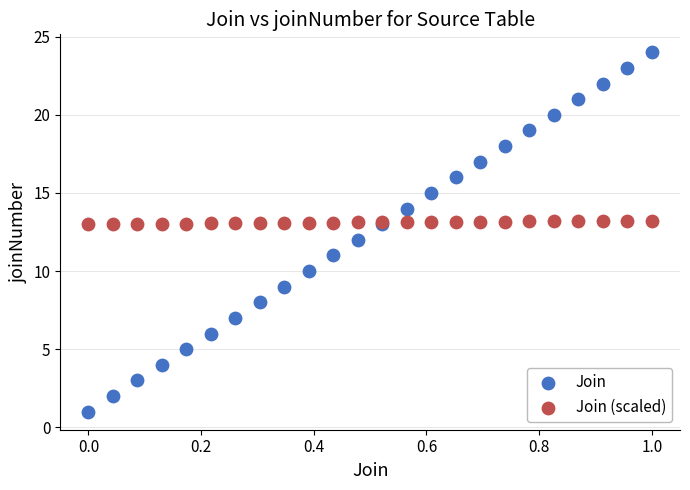

Which series reaches the minimum Y coordinate?

Join